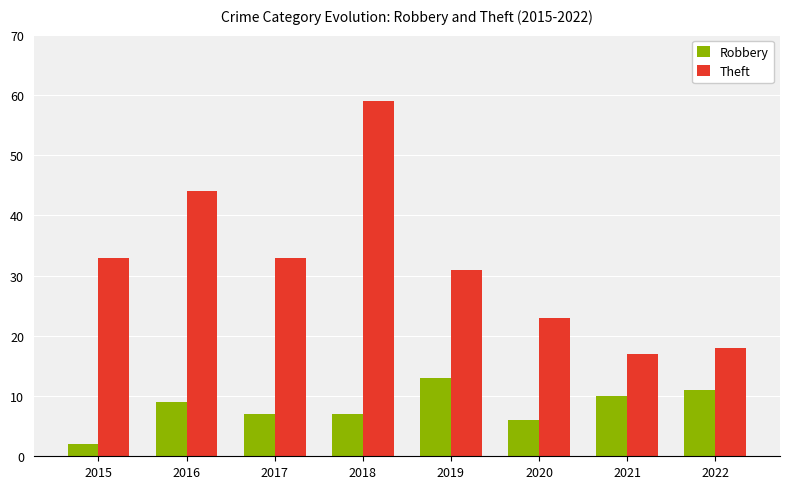

Which series has the largest range (max minus min)?

Theft